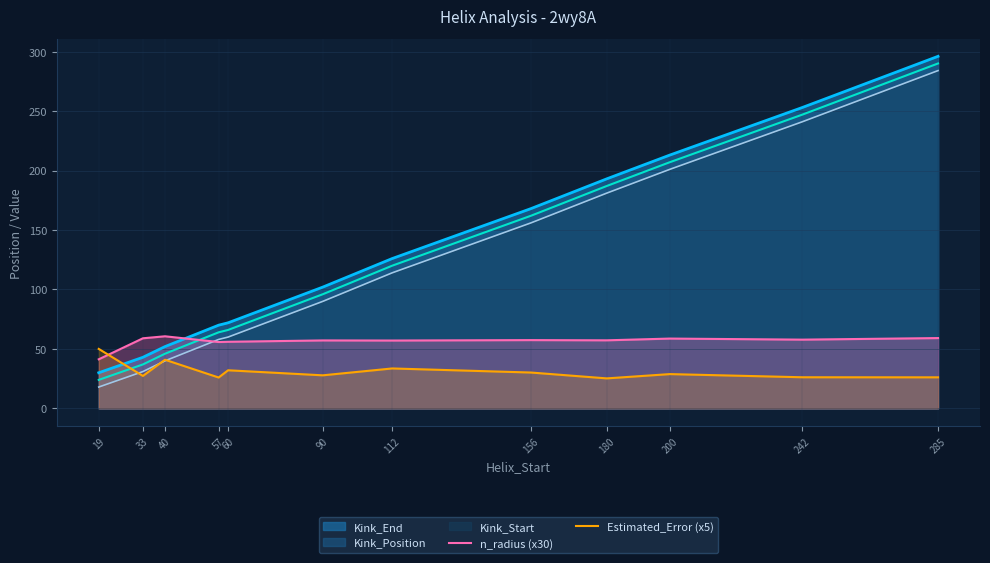

What are all the series names shown in the legend?

Kink_End, Kink_Position, Kink_Start, n_radius (x30), Estimated_Error (x5)